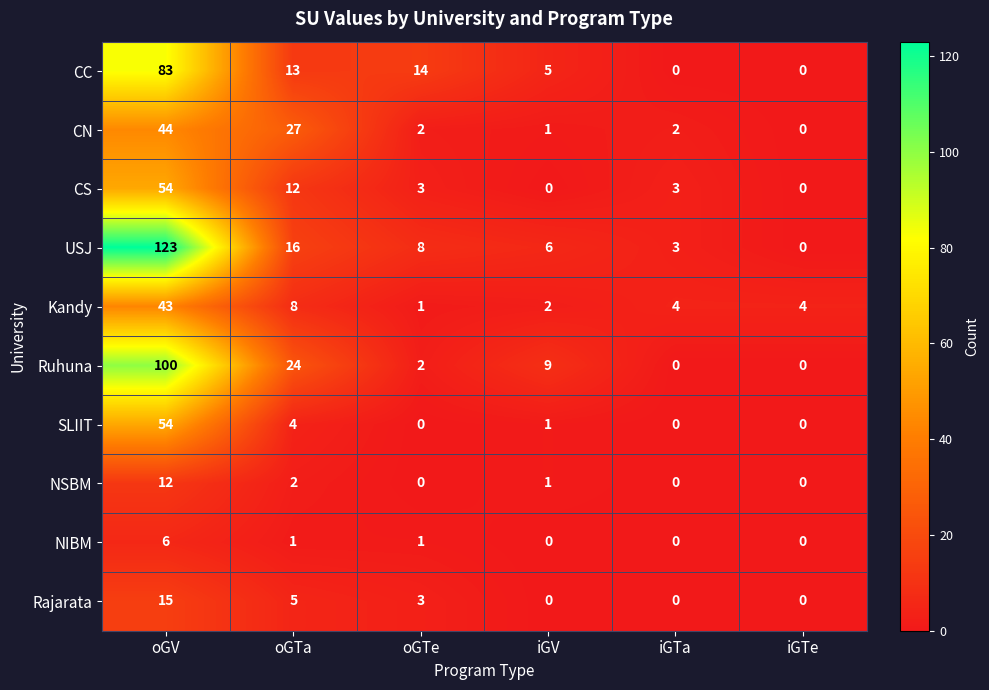

The USJ series shows -42 at iGTe. True or false?

False